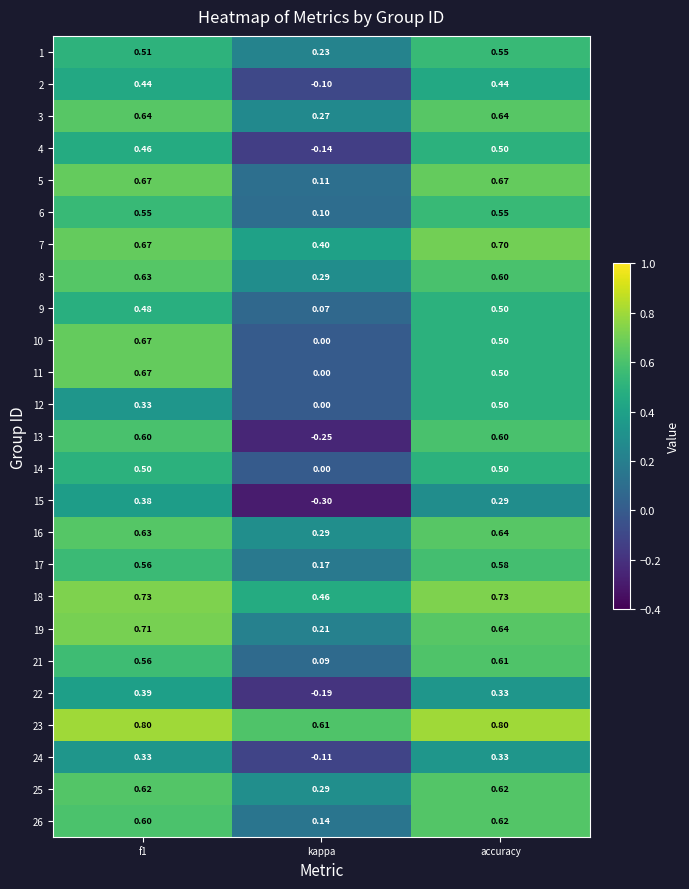

What is the greatest value displayed?

0.8